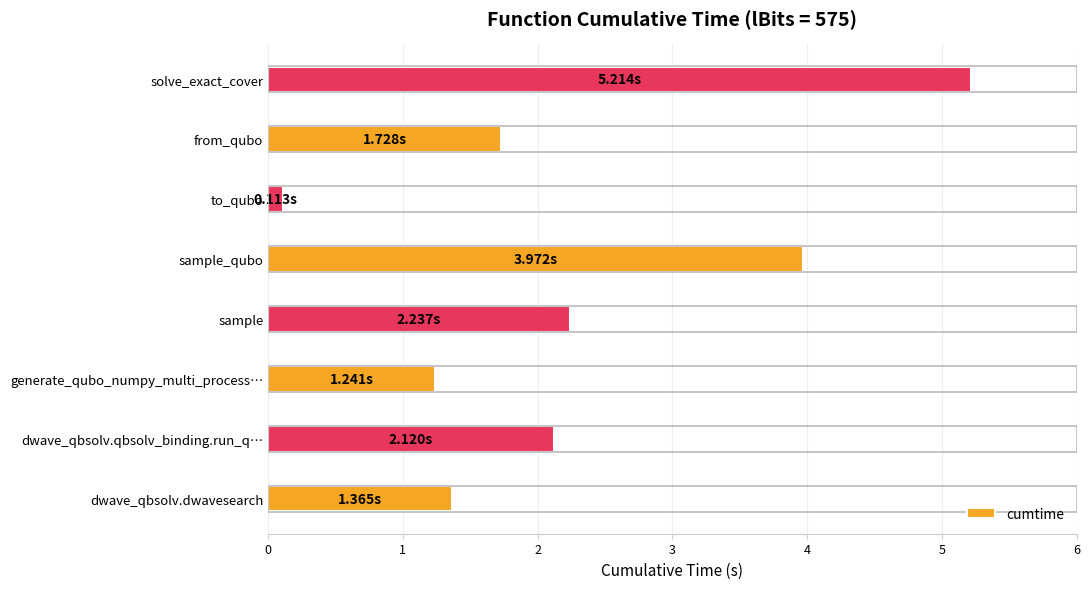

Which has a higher value, sample or generate_qubo_numpy_multi_process…?

sample